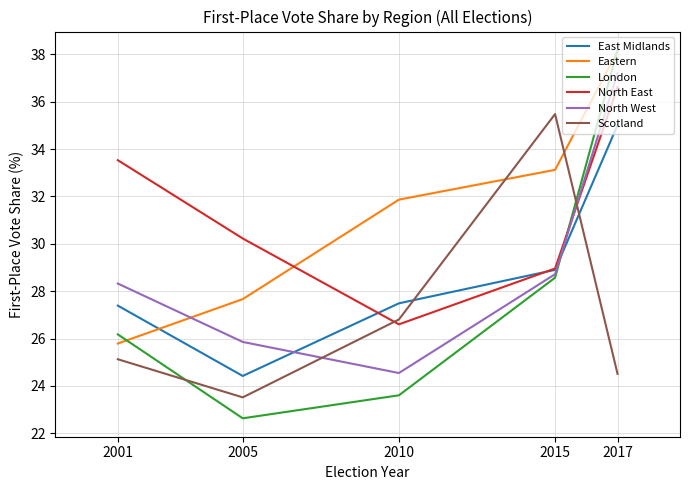

What is the smallest value displayed?

22.6